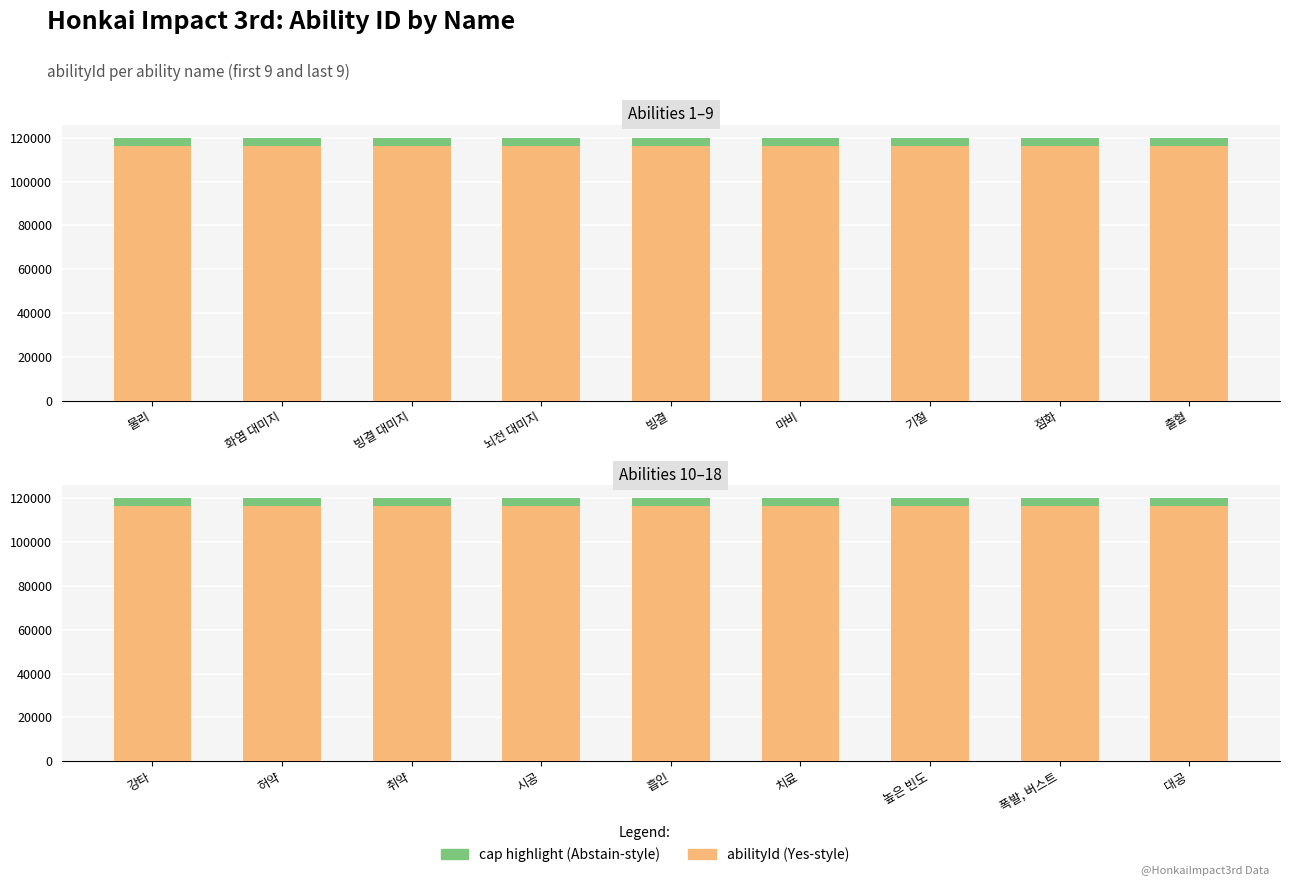

What is the change in value from 허약 to 대공?

+7